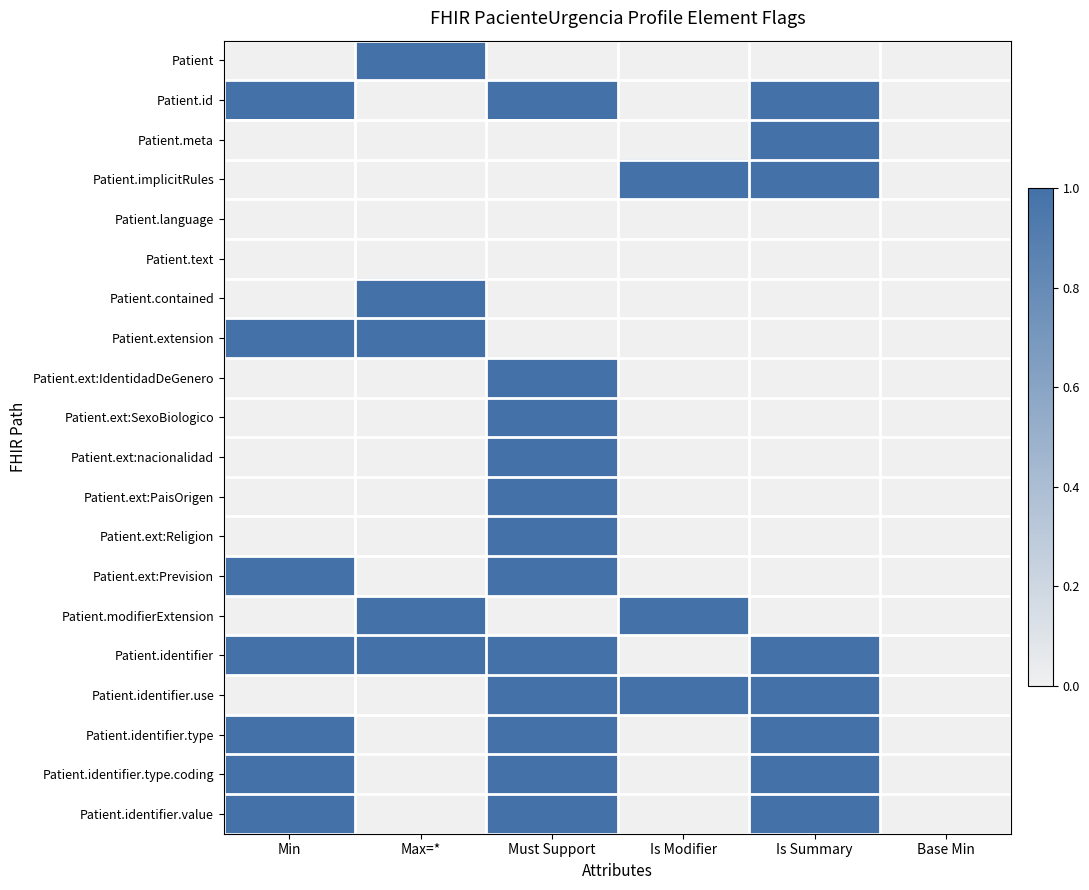

Reading left to right, list all the values displayed in this chart.

Patient: Min=0	Max=*=1	Must Support=0	Is Modifier=0	Is Summary=0	Base Min=0
Patient.id: Min=1	Max=*=0	Must Support=1	Is Modifier=0	Is Summary=1	Base Min=0
Patient.meta: Min=0	Max=*=0	Must Support=0	Is Modifier=0	Is Summary=1	Base Min=0
Patient.implicitRules: Min=0	Max=*=0	Must Support=0	Is Modifier=1	Is Summary=1	Base Min=0
Patient.language: Min=0	Max=*=0	Must Support=0	Is Modifier=0	Is Summary=0	Base Min=0
Patient.text: Min=0	Max=*=0	Must Support=0	Is Modifier=0	Is Summary=0	Base Min=0
Patient.contained: Min=0	Max=*=1	Must Support=0	Is Modifier=0	Is Summary=0	Base Min=0
Patient.extension: Min=1	Max=*=1	Must Support=0	Is Modifier=0	Is Summary=0	Base Min=0
Patient.ext:IdentidadDeGenero: Min=0	Max=*=0	Must Support=1	Is Modifier=0	Is Summary=0	Base Min=0
Patient.ext:SexoBiologico: Min=0	Max=*=0	Must Support=1	Is Modifier=0	Is Summary=0	Base Min=0
Patient.ext:nacionalidad: Min=0	Max=*=0	Must Support=1	Is Modifier=0	Is Summary=0	Base Min=0
Patient.ext:PaisOrigen: Min=0	Max=*=0	Must Support=1	Is Modifier=0	Is Summary=0	Base Min=0
Patient.ext:Religion: Min=0	Max=*=0	Must Support=1	Is Modifier=0	Is Summary=0	Base Min=0
Patient.ext:Prevision: Min=1	Max=*=0	Must Support=1	Is Modifier=0	Is Summary=0	Base Min=0
Patient.modifierExtension: Min=0	Max=*=1	Must Support=0	Is Modifier=1	Is Summary=0	Base Min=0
Patient.identifier: Min=1	Max=*=1	Must Support=1	Is Modifier=0	Is Summary=1	Base Min=0
Patient.identifier.use: Min=0	Max=*=0	Must Support=1	Is Modifier=1	Is Summary=1	Base Min=0
Patient.identifier.type: Min=1	Max=*=0	Must Support=1	Is Modifier=0	Is Summary=1	Base Min=0
Patient.identifier.type.coding: Min=1	Max=*=0	Must Support=1	Is Modifier=0	Is Summary=1	Base Min=0
Patient.identifier.value: Min=1	Max=*=0	Must Support=1	Is Modifier=0	Is Summary=1	Base Min=0